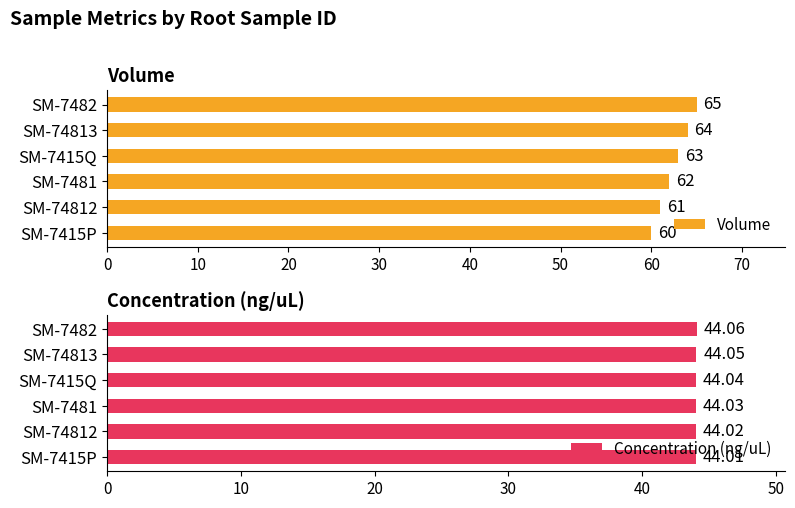

How many groups of bars are there?

6